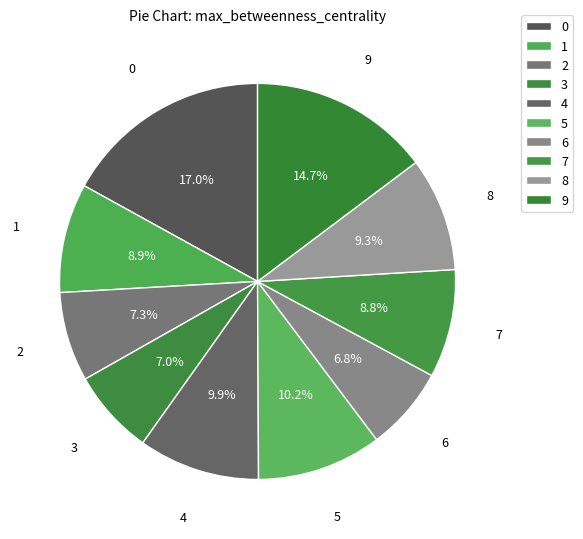

Does 6 account for over 50% of the chart?

No